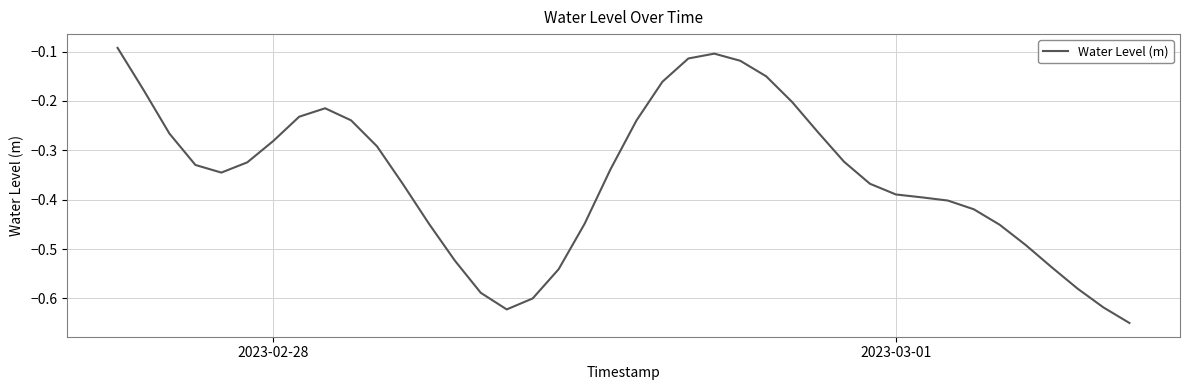

What is the difference between the maximum and minimum values?

0.6